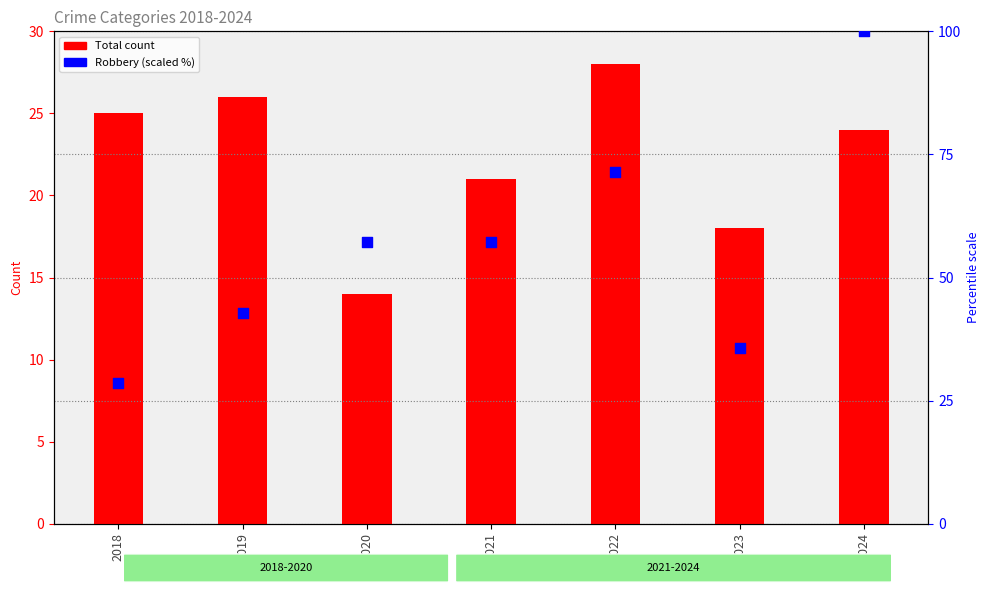

Which series has the widest spread of Y values?

Robbery (scaled)